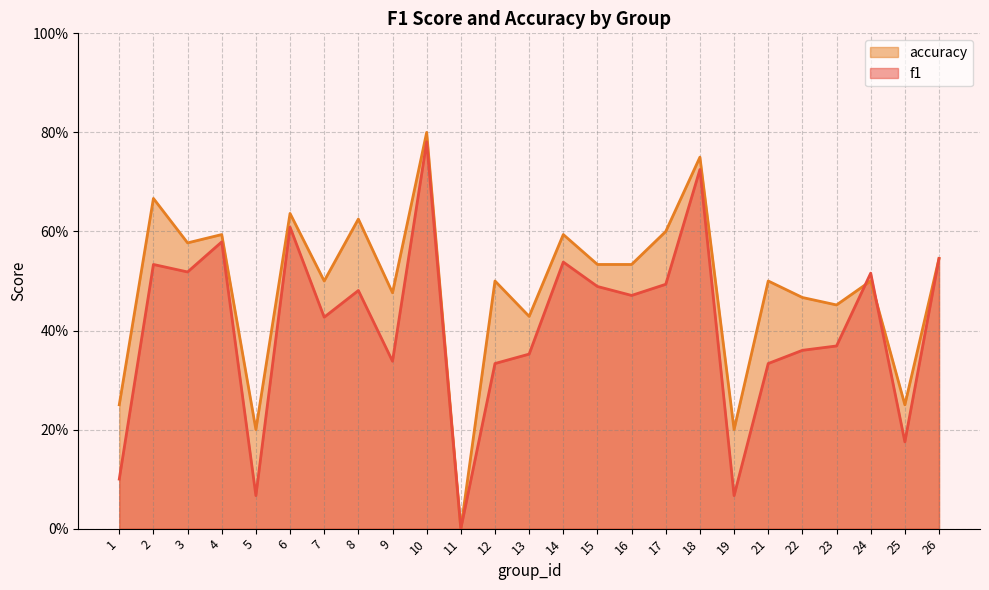

Is it true that accuracy equals 0.6 at 6?

True